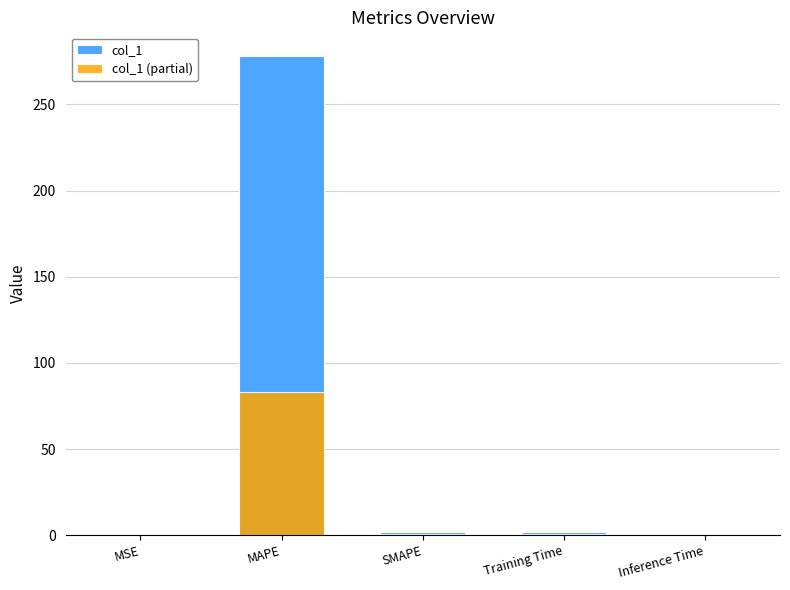

True or false: col_1 (partial) has a value of 0.9 at SMAPE.

False